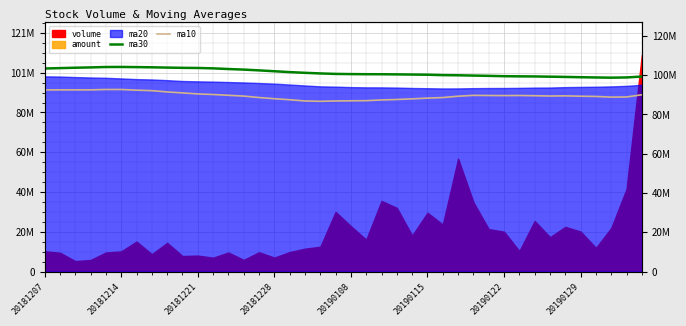

True or false: ma30 and ma10 cross at least once.

False